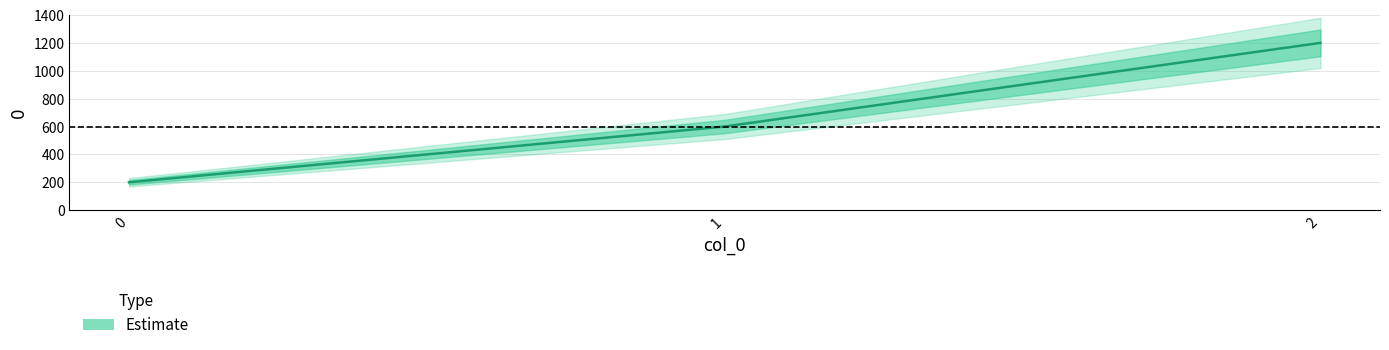

What is the difference between the values at 0 and 2?

1000